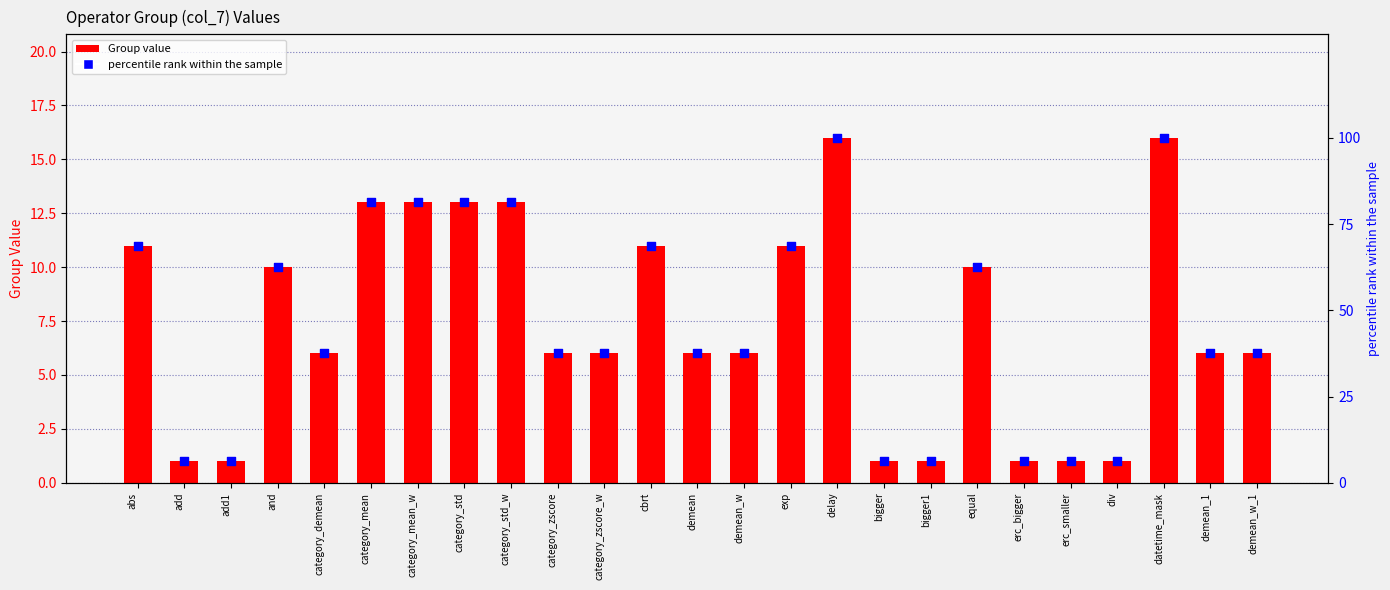

Which series has the widest spread of Y values?

percentile rank within the sample